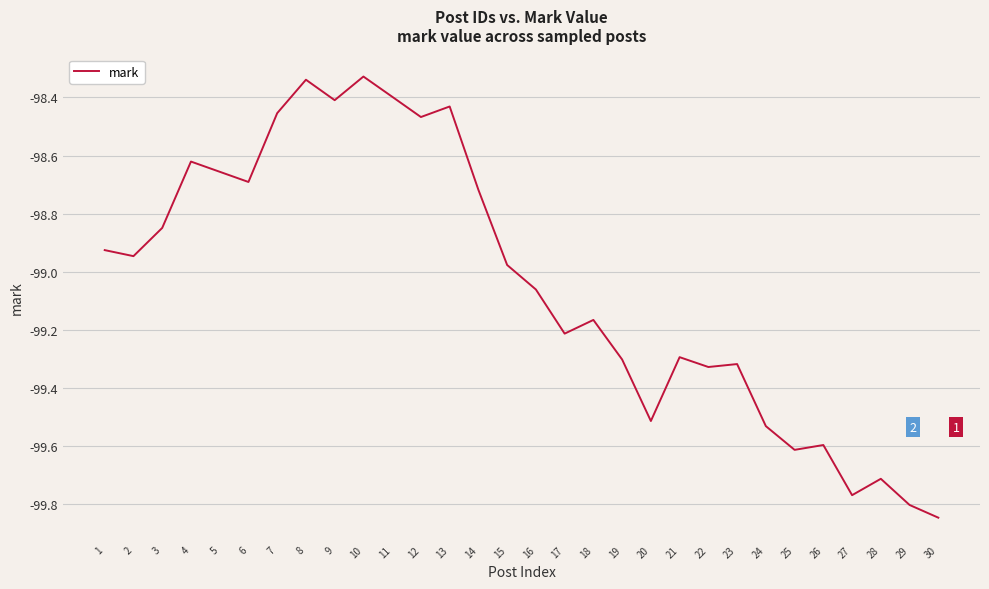

What is the difference between the maximum and minimum values?

1.5